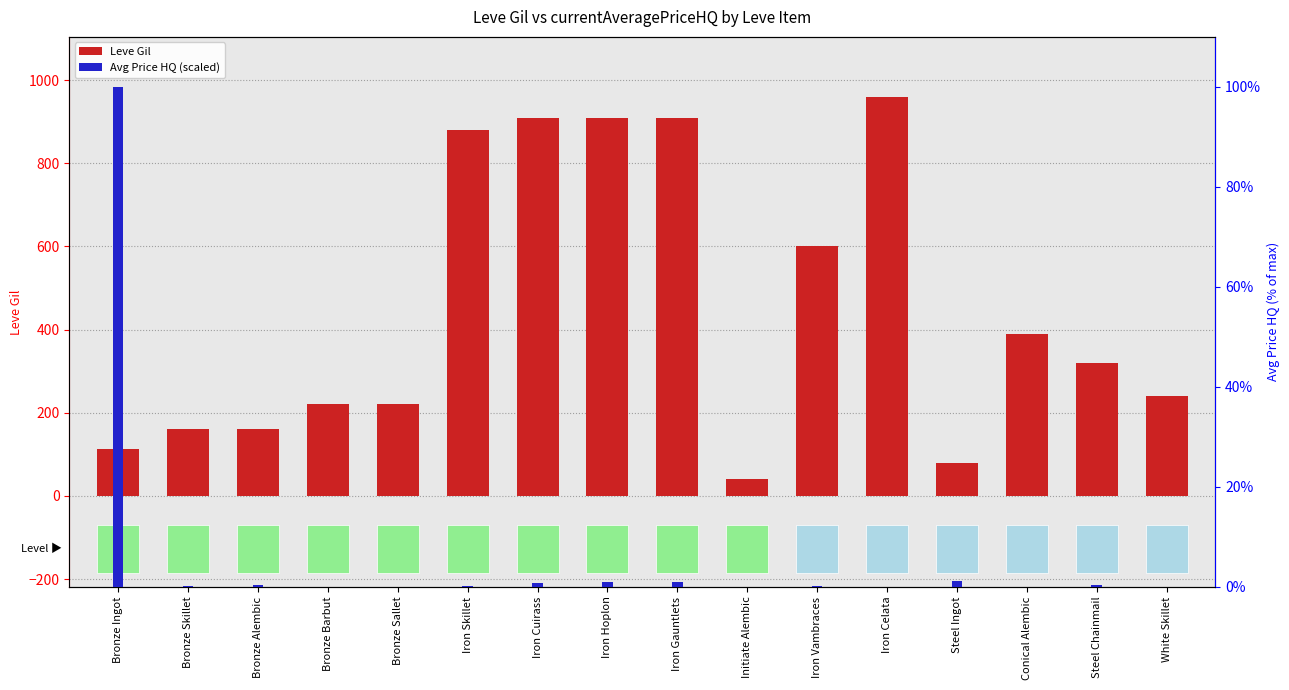

At which category is the sum across all series the highest?

Iron Celata